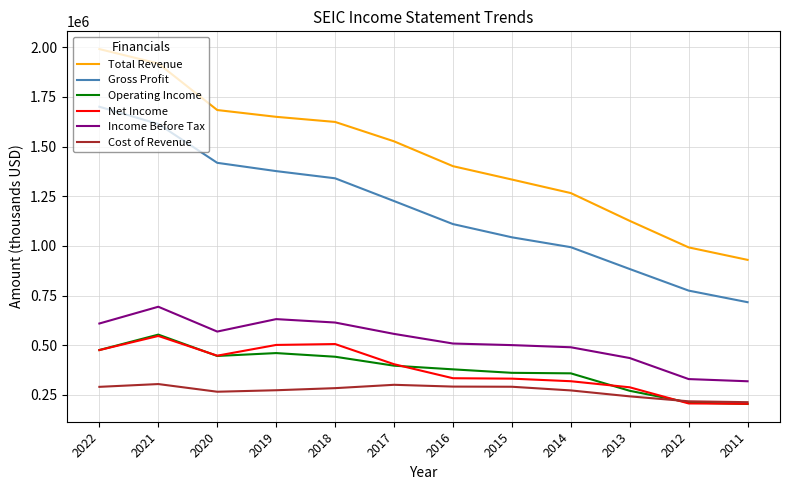

Which series has the largest total across all categories?

Total Revenue